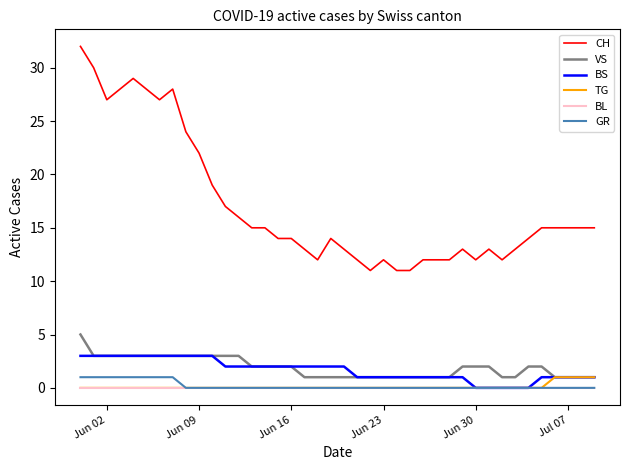

What is the average value of the BS series?

2